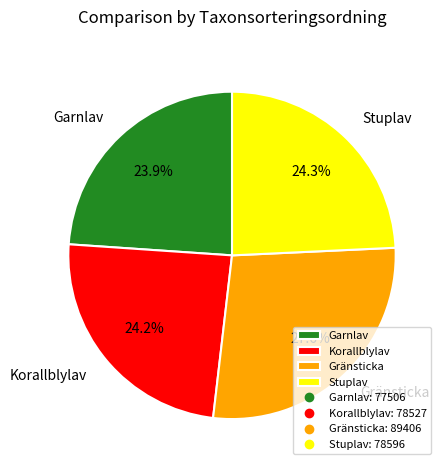

To the nearest percent, what is the difference between the largest and smallest slice percentages?

4%